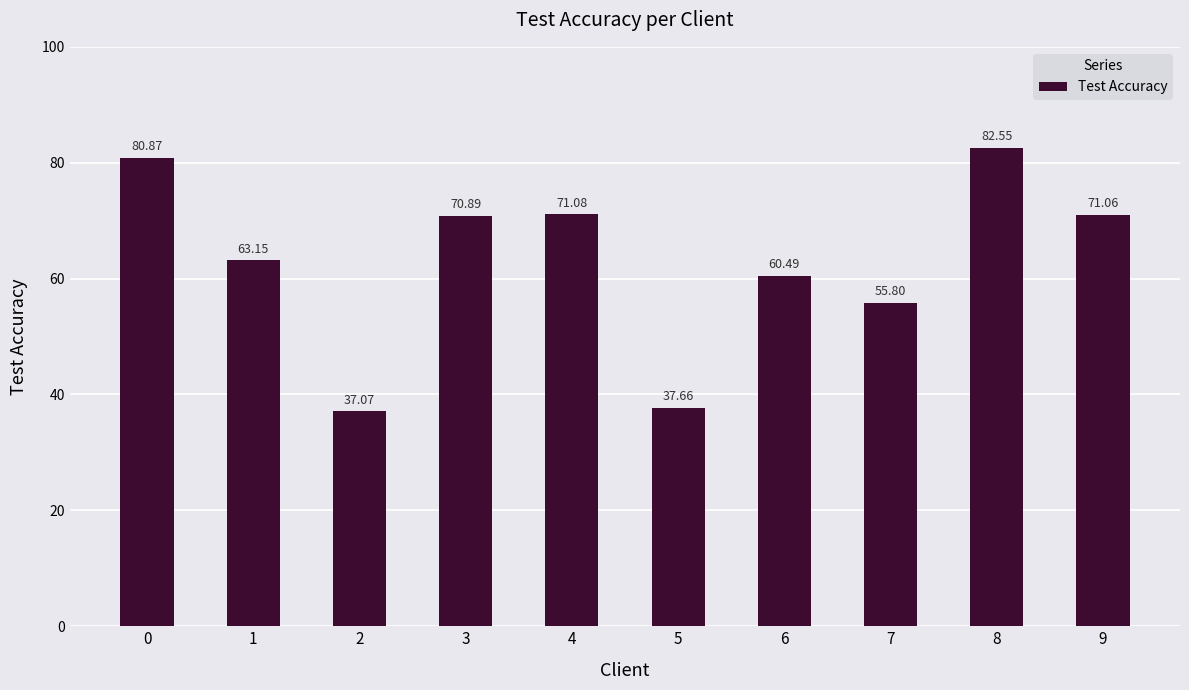

How many bars are there in total?

10